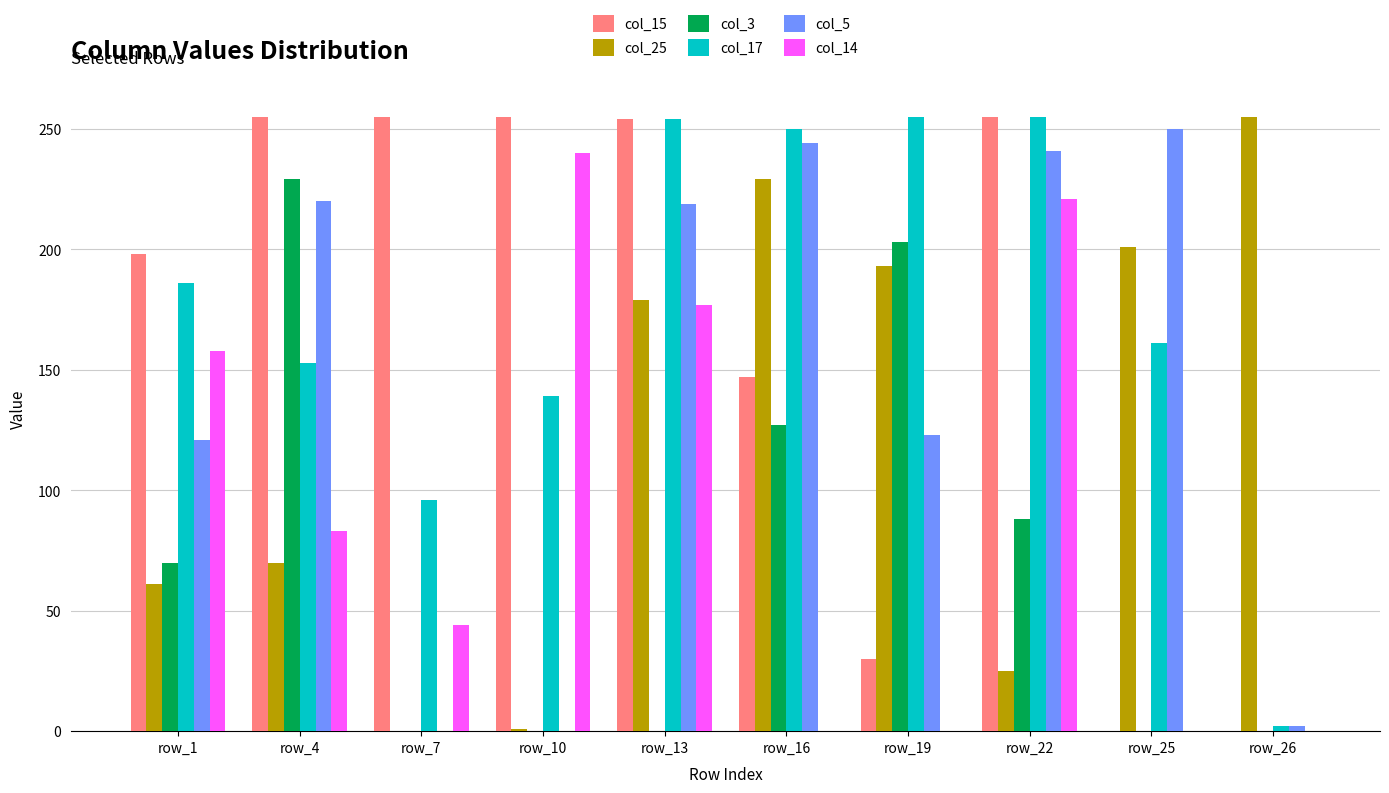

What is the spread (max minus min) of values at row_7?

255